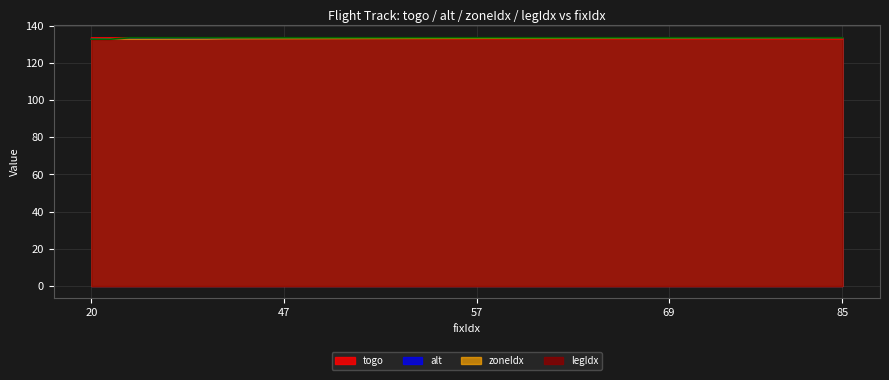

How many distinct data groups are displayed?

4